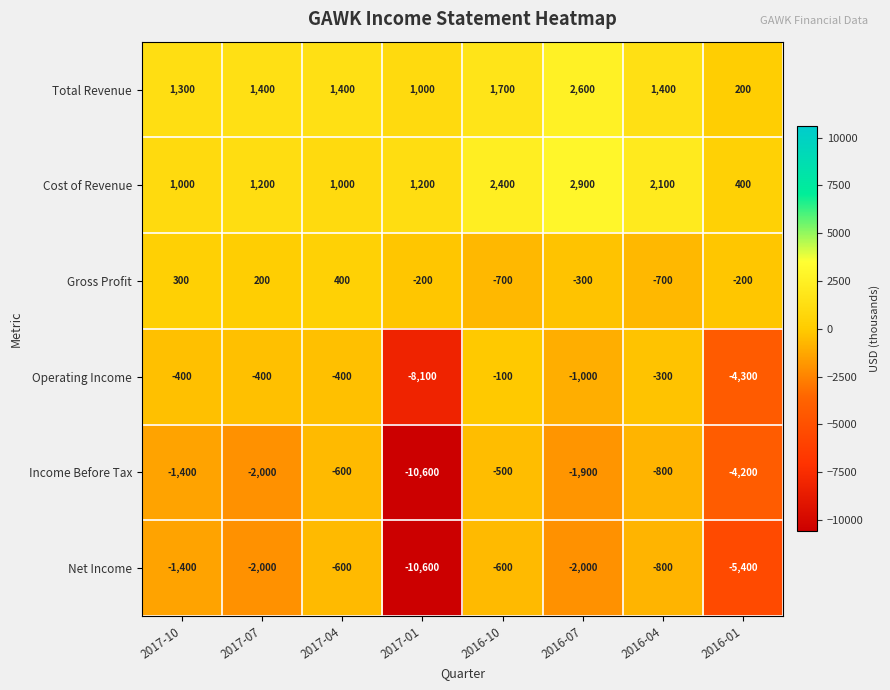

At which label does Income Before Tax first exceed -1400?

2017-04